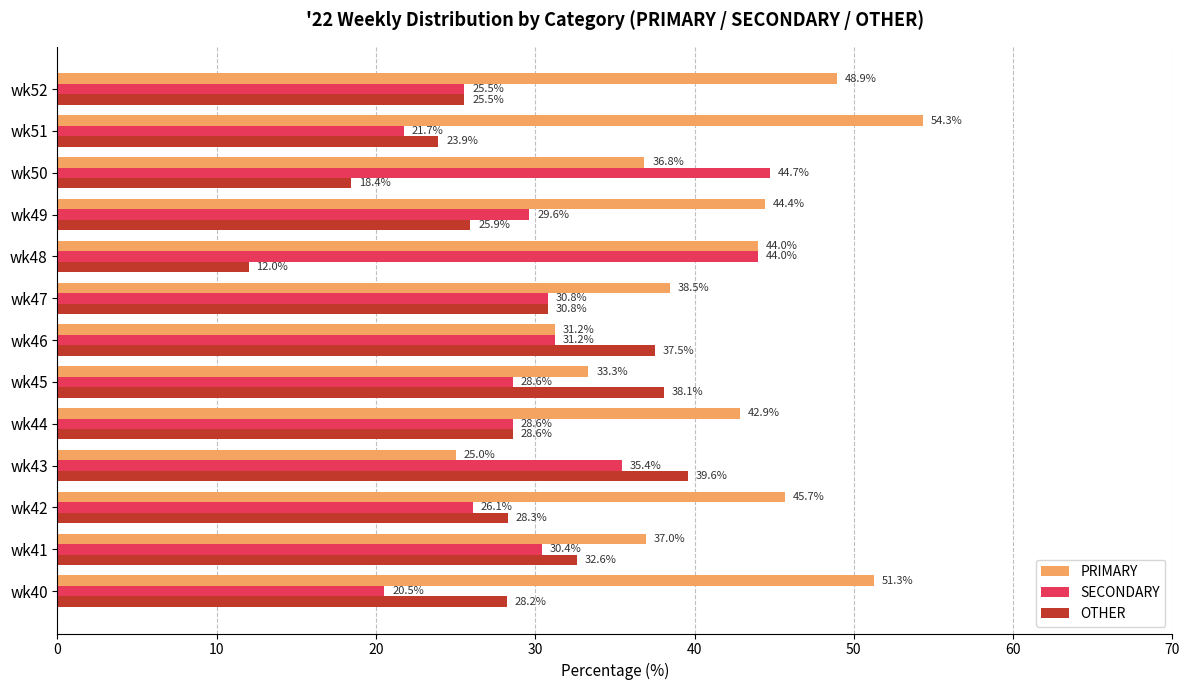

Rank the series by their average value, from lowest to highest.

OTHER, SECONDARY, PRIMARY